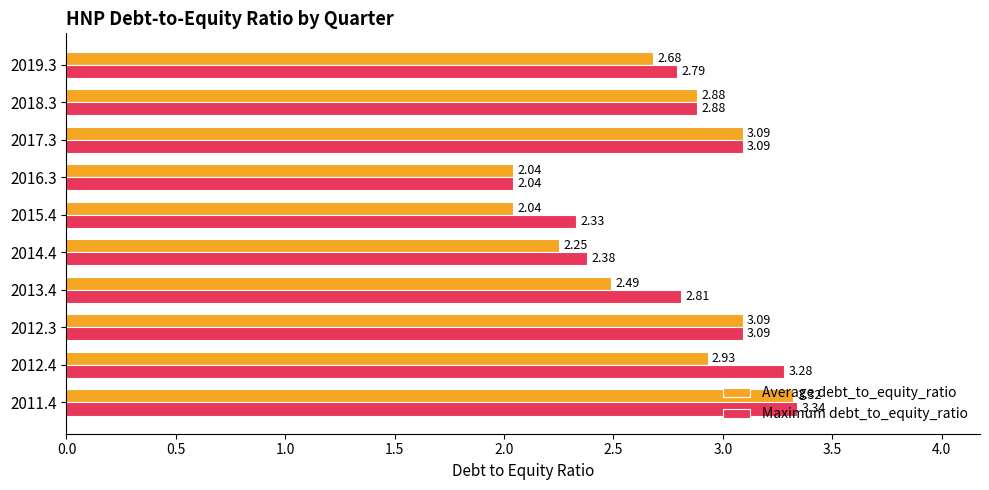

What is the average value of the Maximum debt_to_equity_ratio series?

2.8